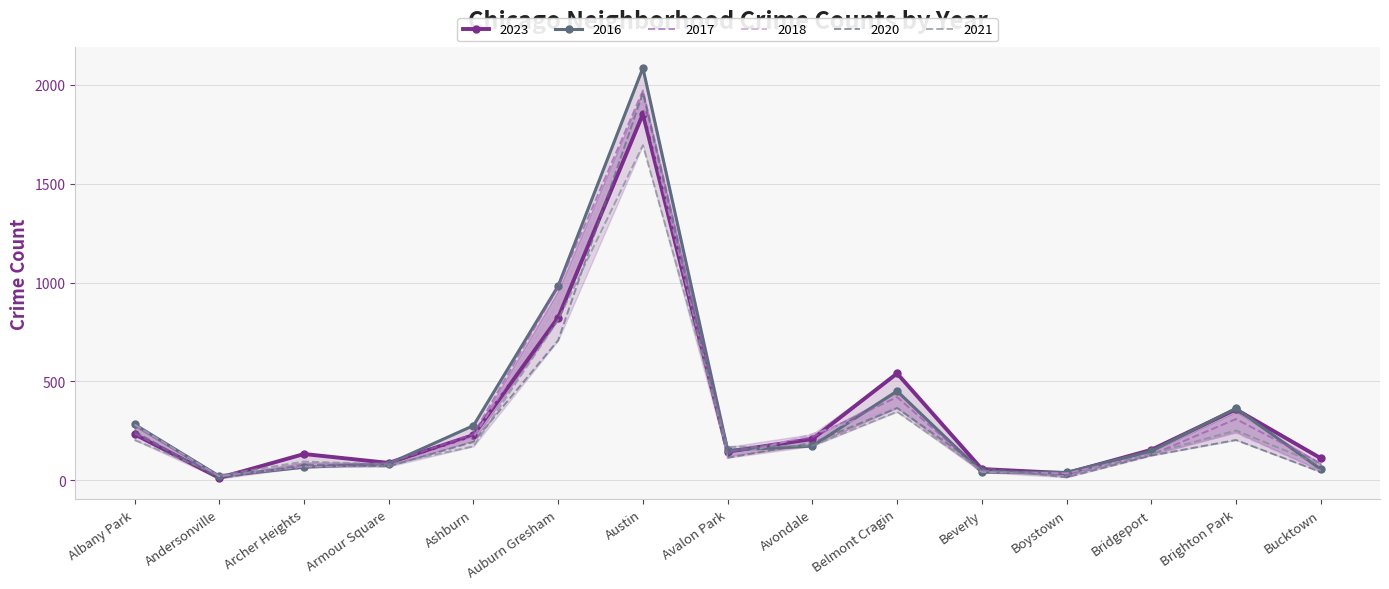

Rank the categories by 2021 value from highest to lowest.

Austin, Auburn Gresham, Belmont Cragin, Brighton Park, Albany Park, Avondale, Ashburn, Avalon Park, Bridgeport, Archer Heights, Armour Square, Bucktown, Beverly, Andersonville, Boystown